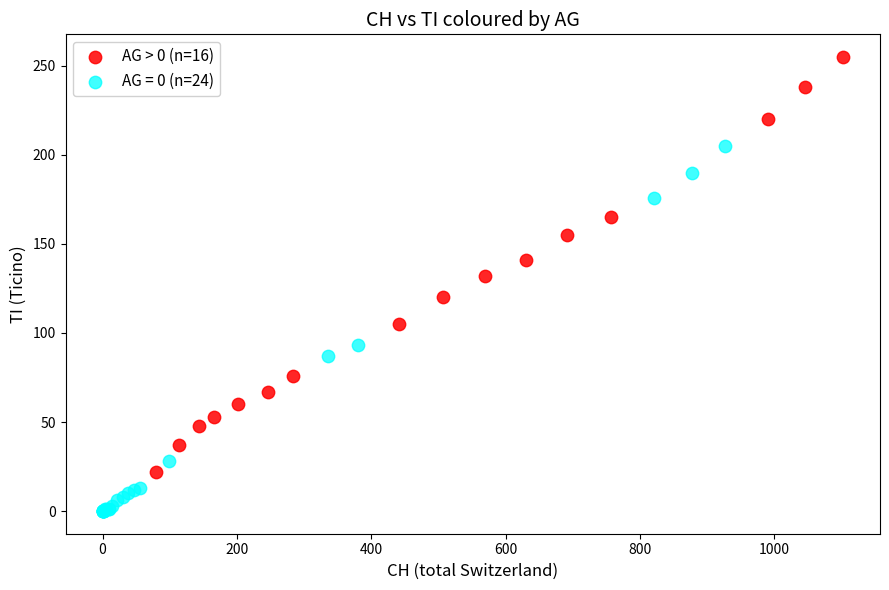

Which series contains the lowest Y value?

AG = 0 (n=24)